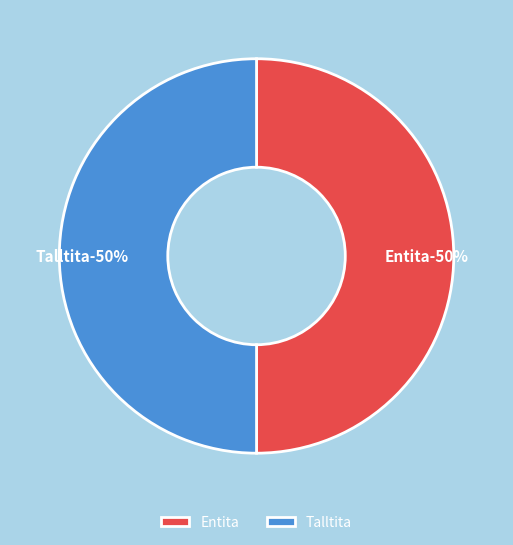

How many segments does this pie chart have?

2